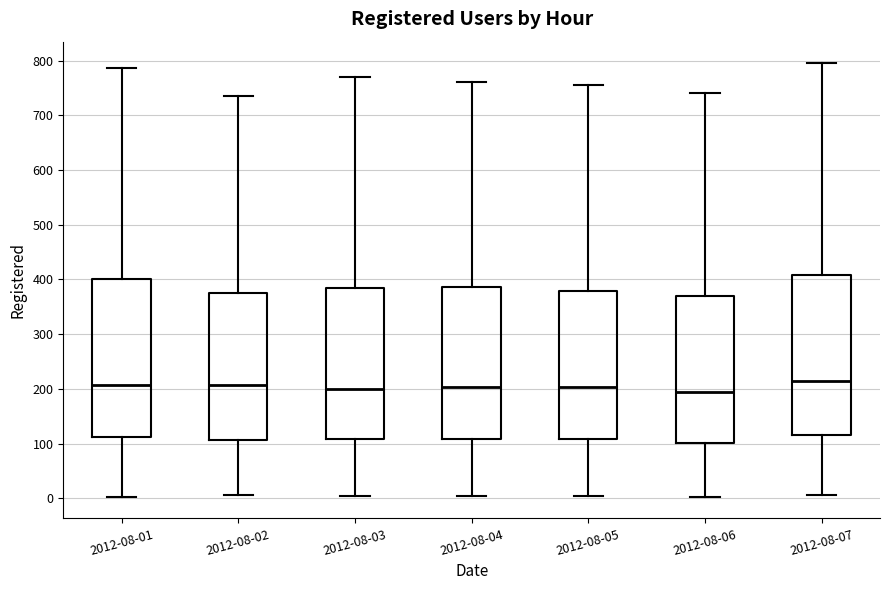

Reading left to right, read every box against the y-axis: the position of its median line, the range the box covers, and the ends of its whiskers. The values are not printed on the chart, so give them approximately, as read against the axis.

2012-08-01: median 210, box 110 to 400, whiskers 0 to 790
2012-08-02: median 210, box 110 to 380, whiskers 10 to 740
2012-08-03: median 200, box 110 to 390, whiskers 0 to 770
2012-08-04: median 200, box 110 to 390, whiskers 10 to 760
2012-08-05: median 200, box 110 to 380, whiskers 0 to 760
2012-08-06: median 200, box 100 to 370, whiskers 0 to 740
2012-08-07: median 210, box 120 to 410, whiskers 10 to 800